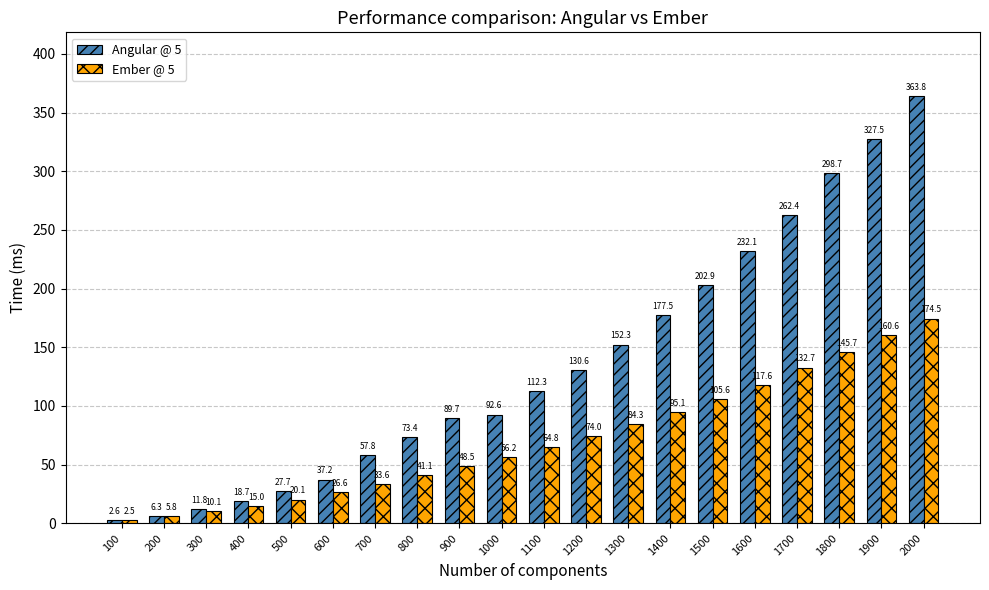

Count the number of categories in the chart.

20